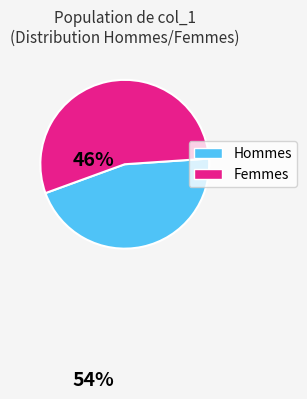

Is there any slice that represents more than half of the pie?

Yes